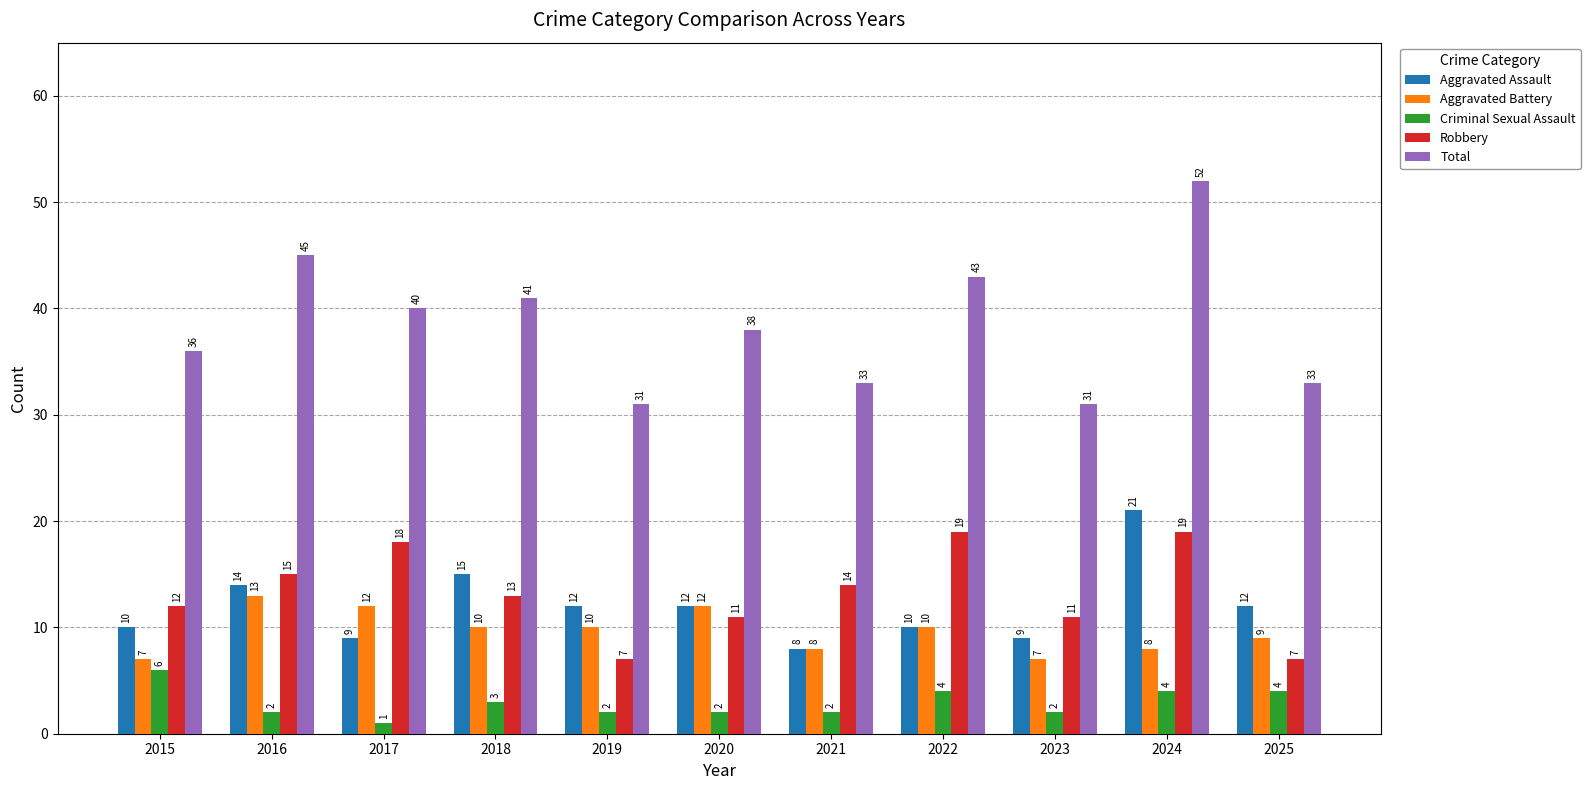

What is the total value across all series at 2022?

86